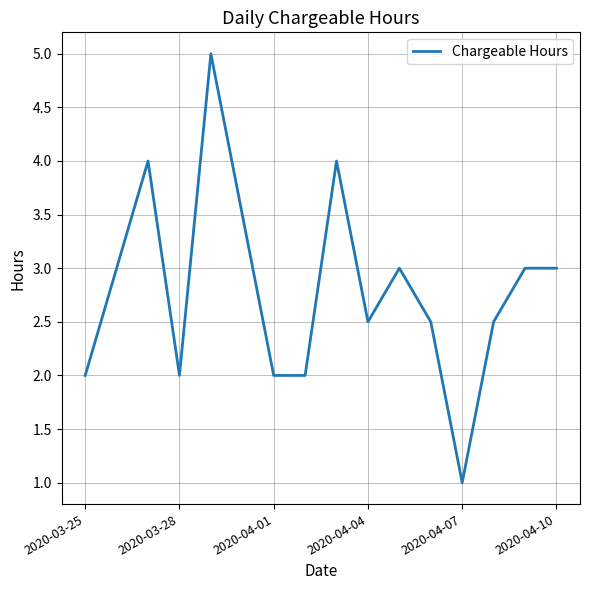

What is the difference between the maximum and minimum values?

4.0